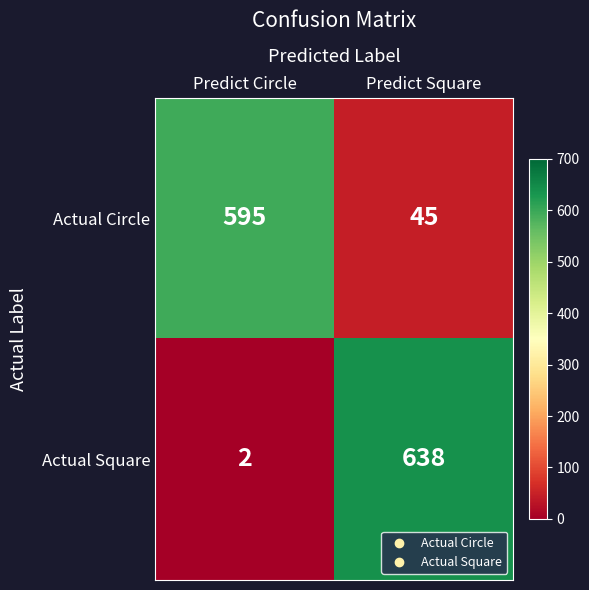

What is the sum of all Actual Circle values?

640